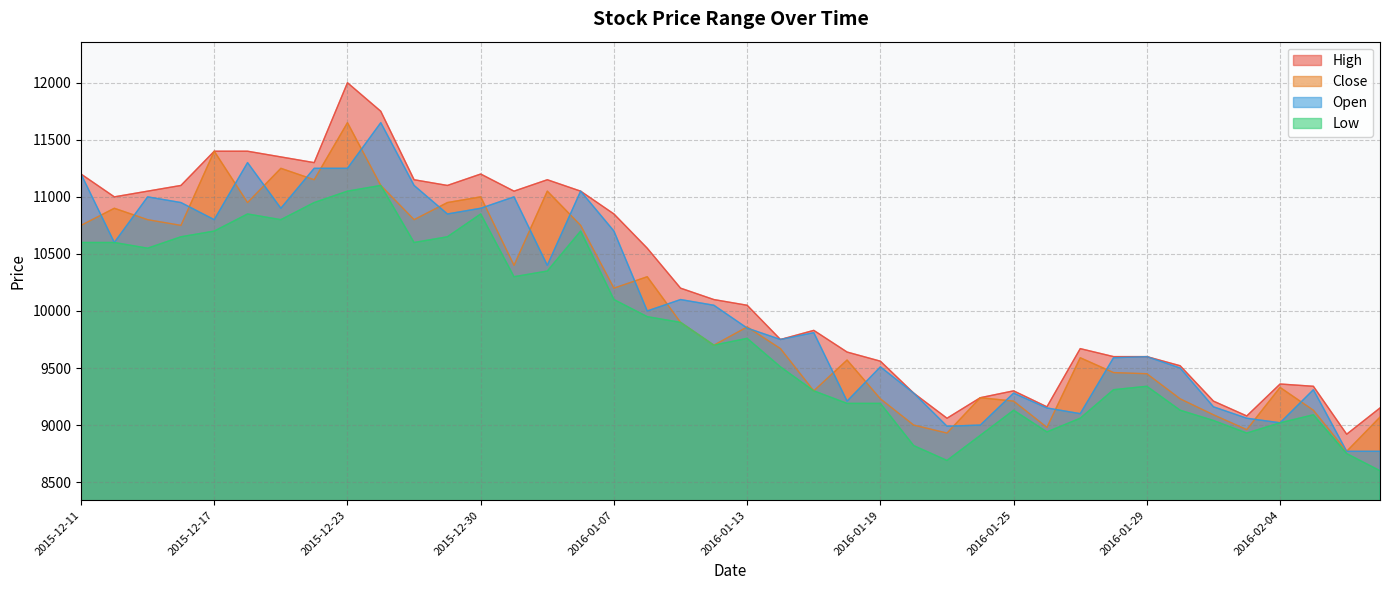

What is the label of the 37th point from the left?

2016-02-04